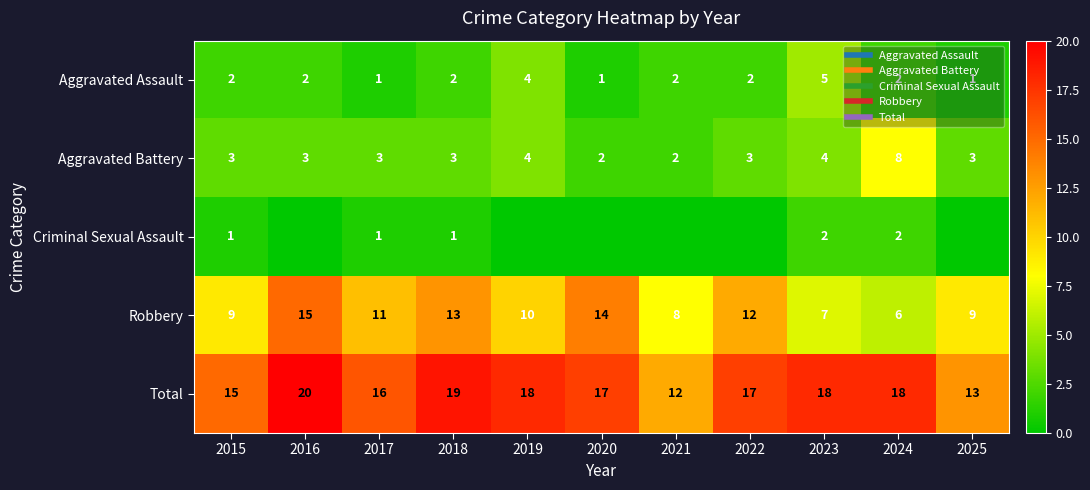

How many data points in Total are above 17?

5